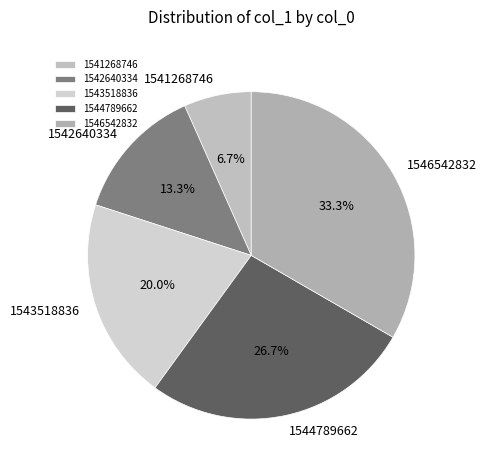

How much of the chart is everything except 1546542832?

66.7%